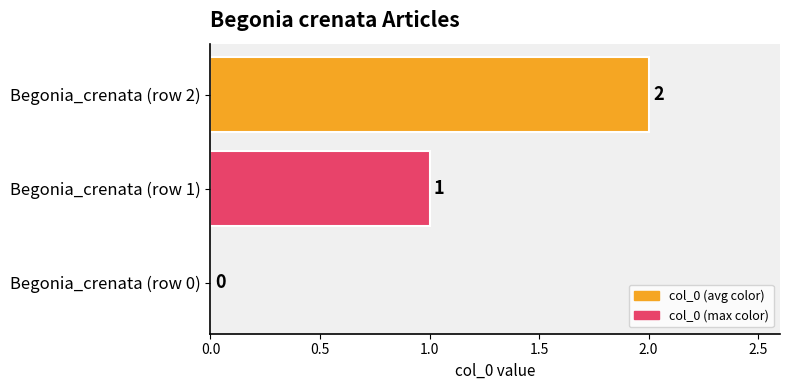

The chart shows a value of 1 at Begonia_crenata (row 0). True or false?

False